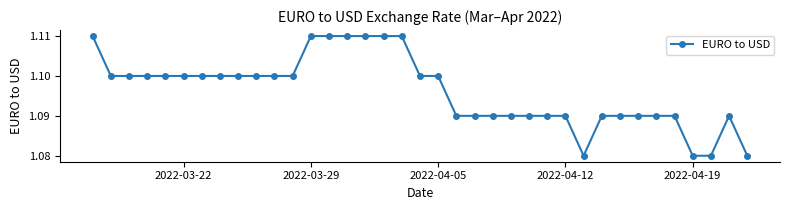

True or false: there are more than 0 points higher than both neighbors.

True